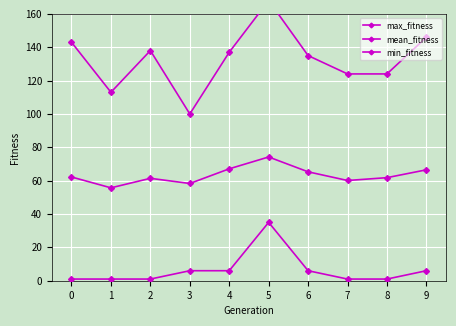

Rank the series at 5 from lowest to highest value.

min_fitness, mean_fitness, max_fitness